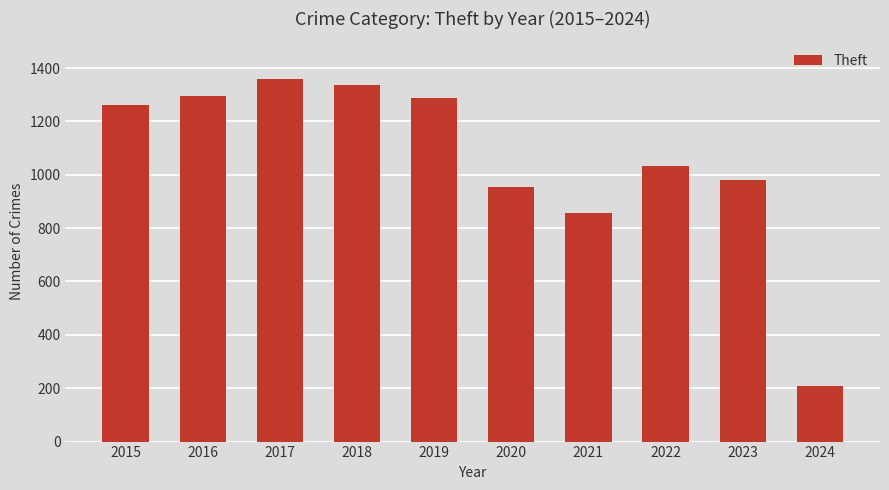

Reading left to right, list all the values displayed in this chart.

2015=1263	2016=1297	2017=1359	2018=1337	2019=1288	2020=954	2021=856	2022=1032	2023=982	2024=209